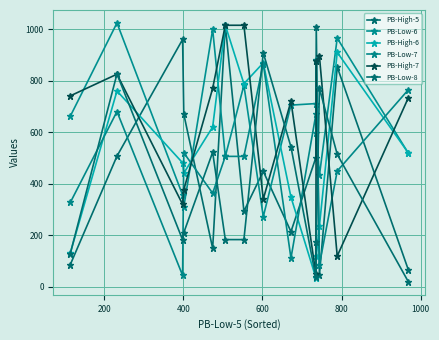

Does the chart have visible grid lines?

Yes